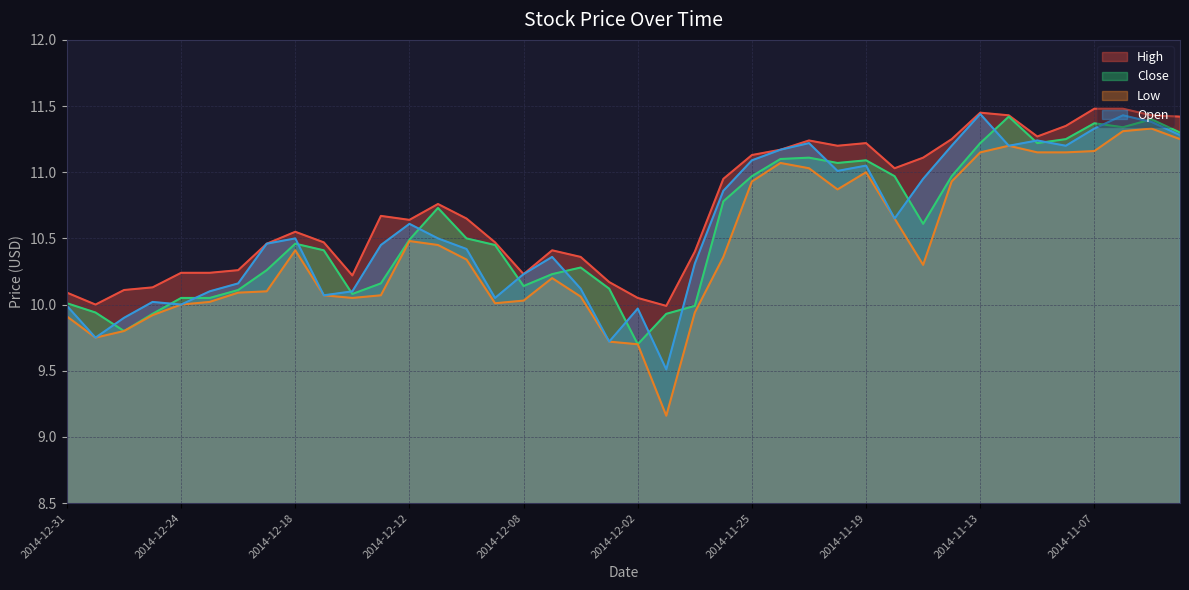

What is the sum of the High values at 2014-12-31 and 2014-11-13?

21.5